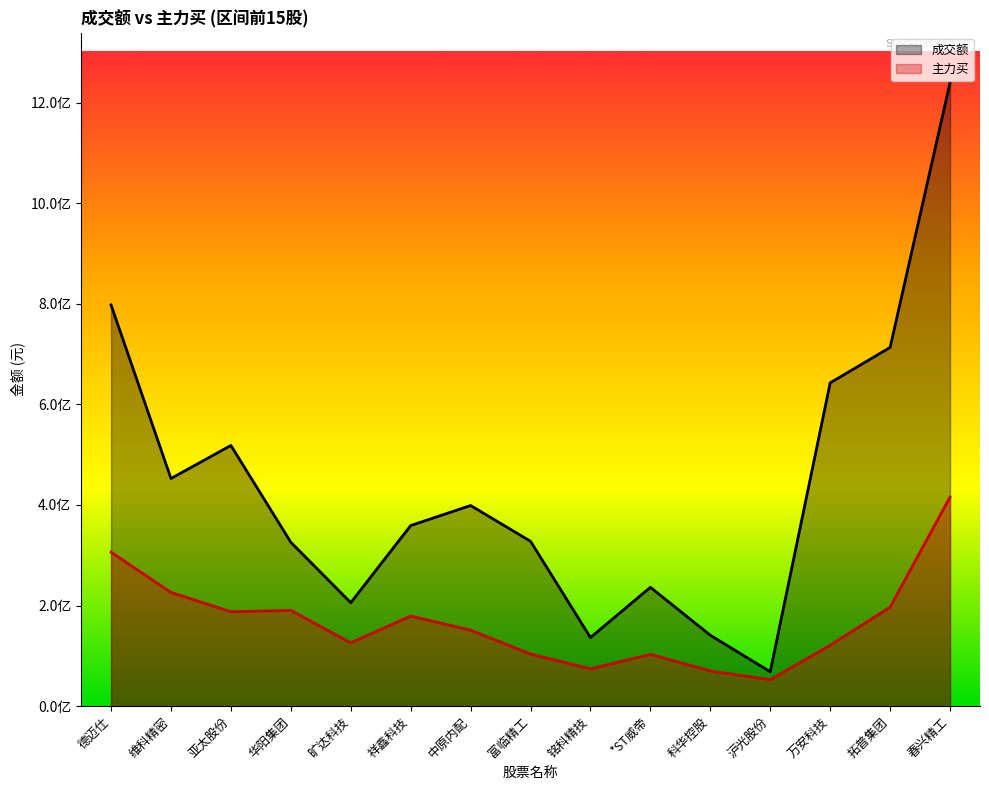

What is the spread (max minus min) of values at 拓普集团?

516494628